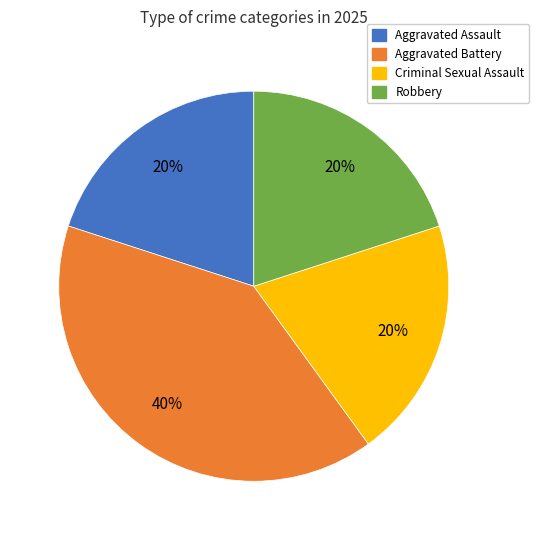

Is it true that Criminal Sexual Assault is 29% of the pie?

False